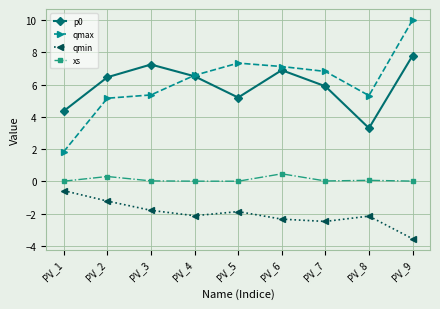

Count the number of categories in the chart.

9